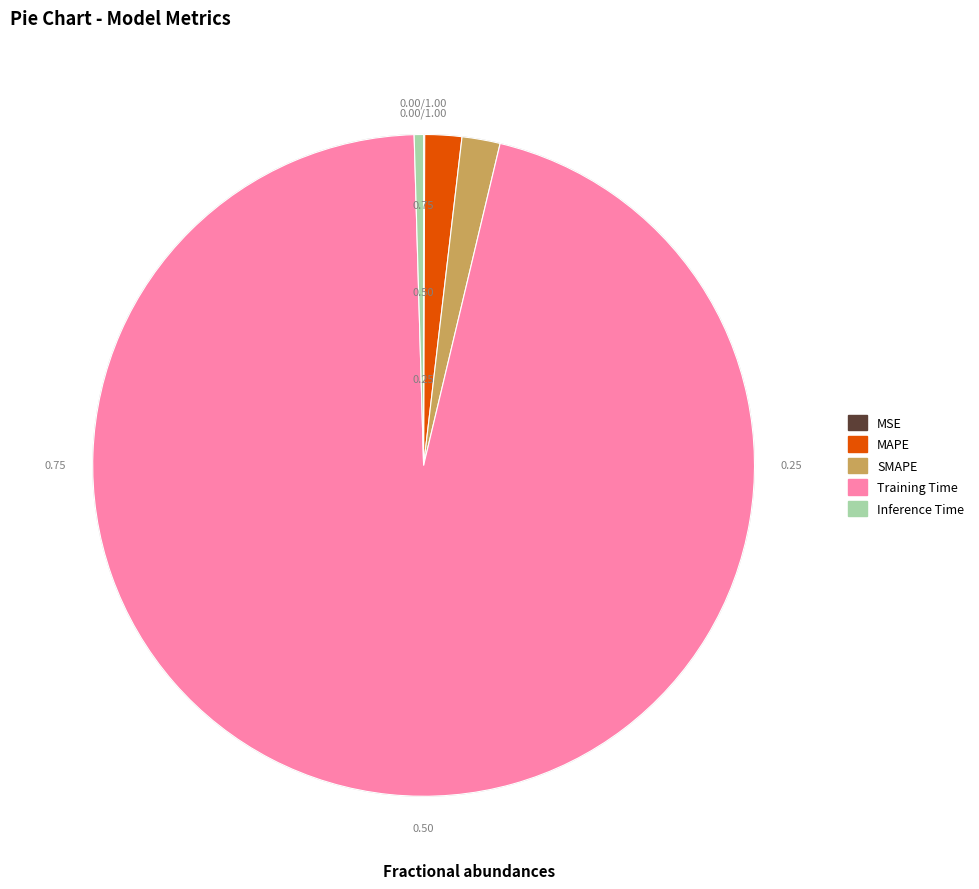

Which slice is the largest?

Training Time